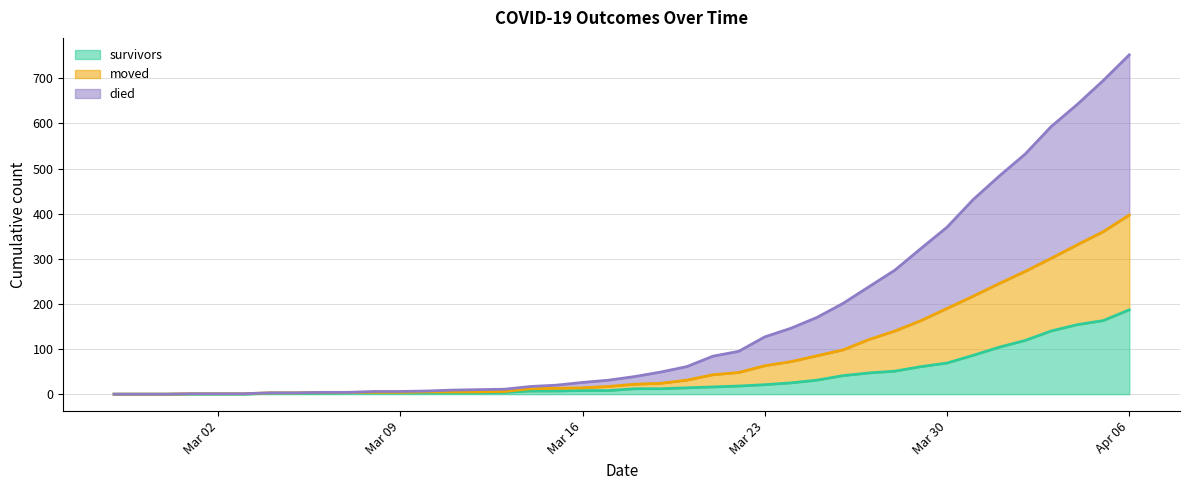

What position from the left is 2020-03-21?

24